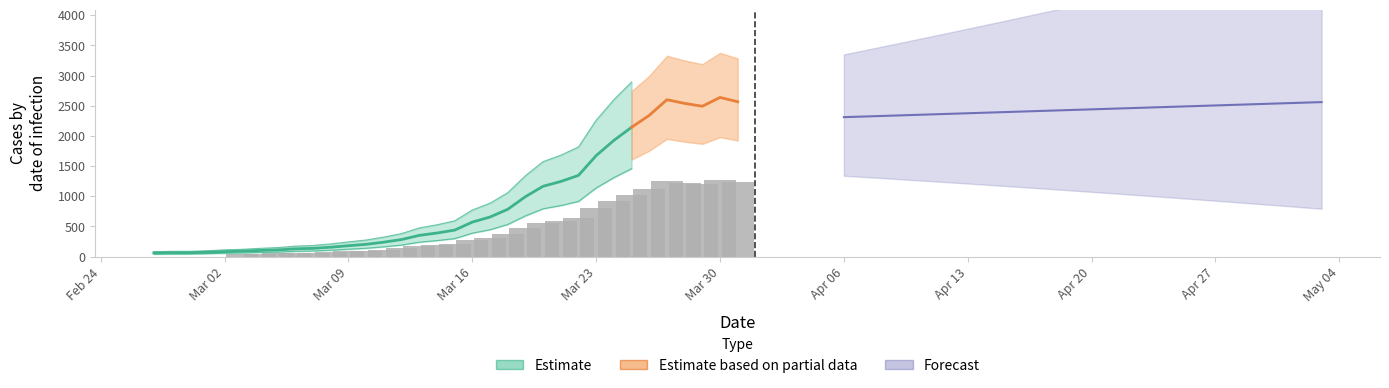

Are the bars grouped side by side (vs. stacked)?

No